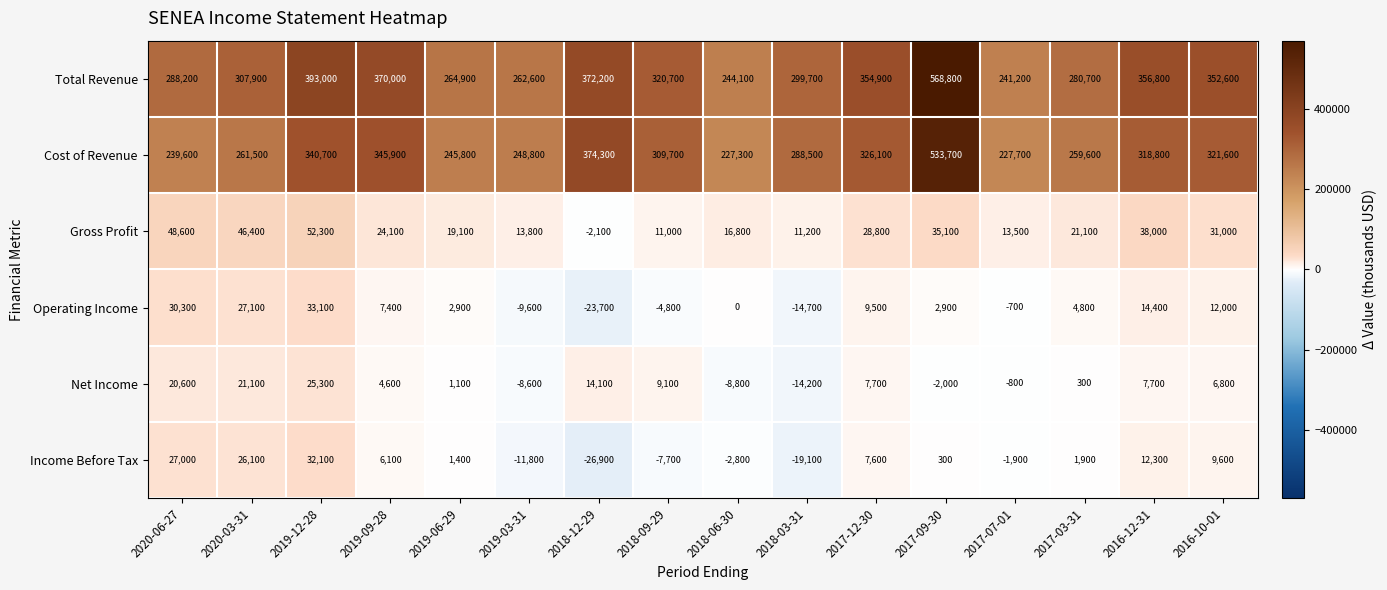

How many values in the Operating Income series are below 4800?

8